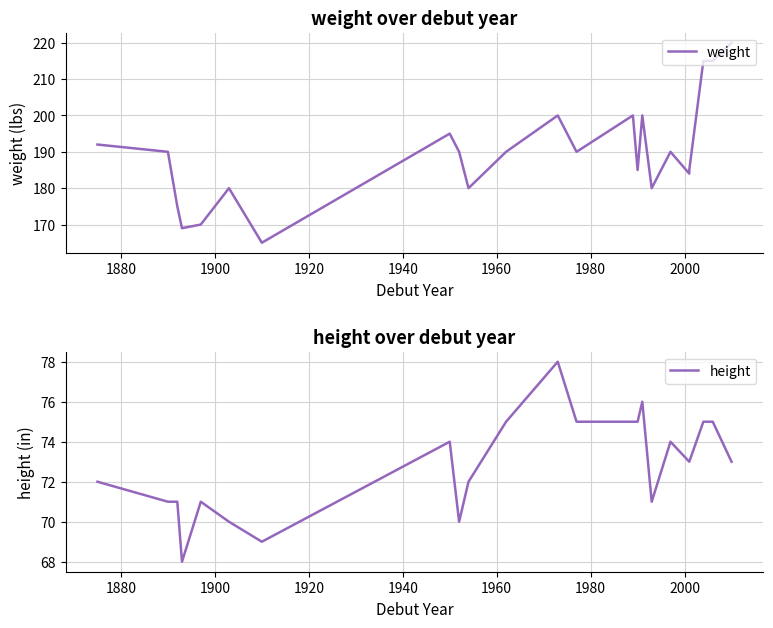

What is the difference between the highest and lowest values at 1920?

101